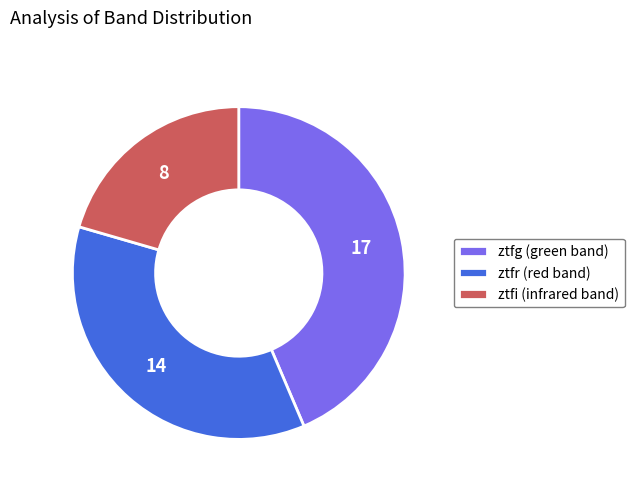

Do ztfr and ztfi together represent more than half of the pie?

Yes